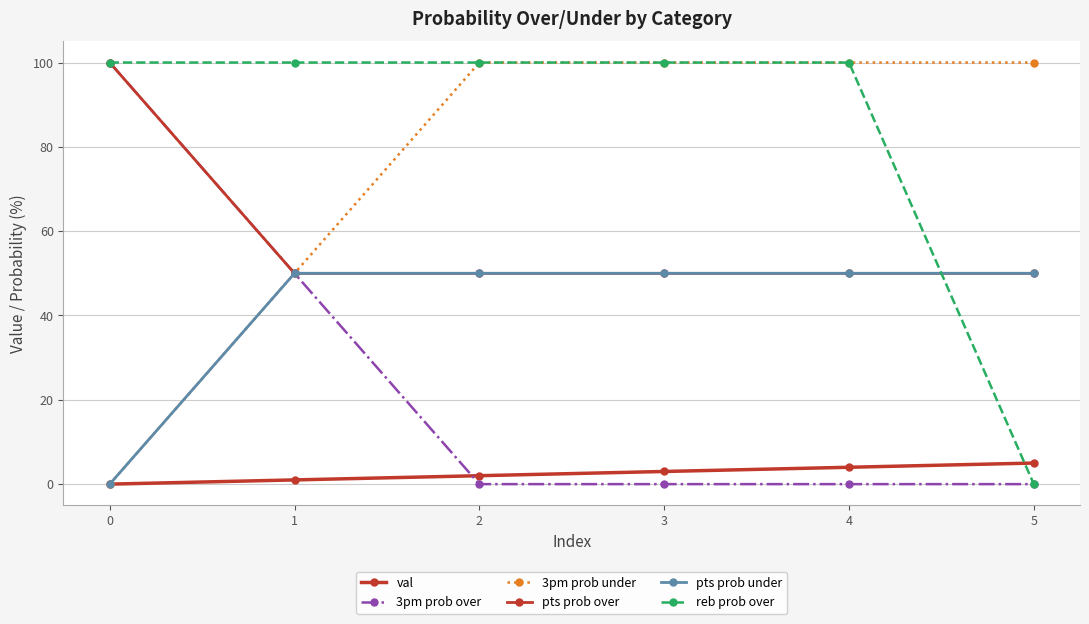

What is the total value across all series at 0?

300